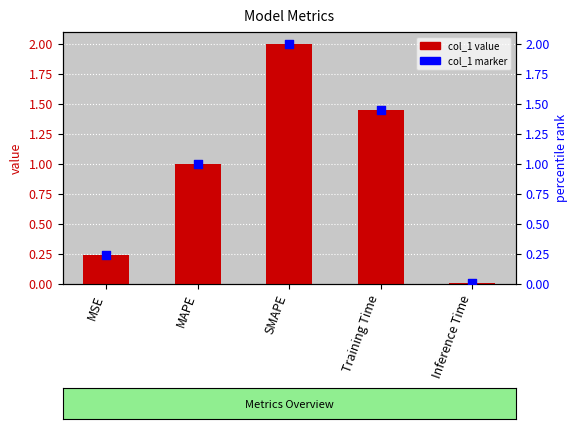

Which series has the largest total across all categories?

col_1